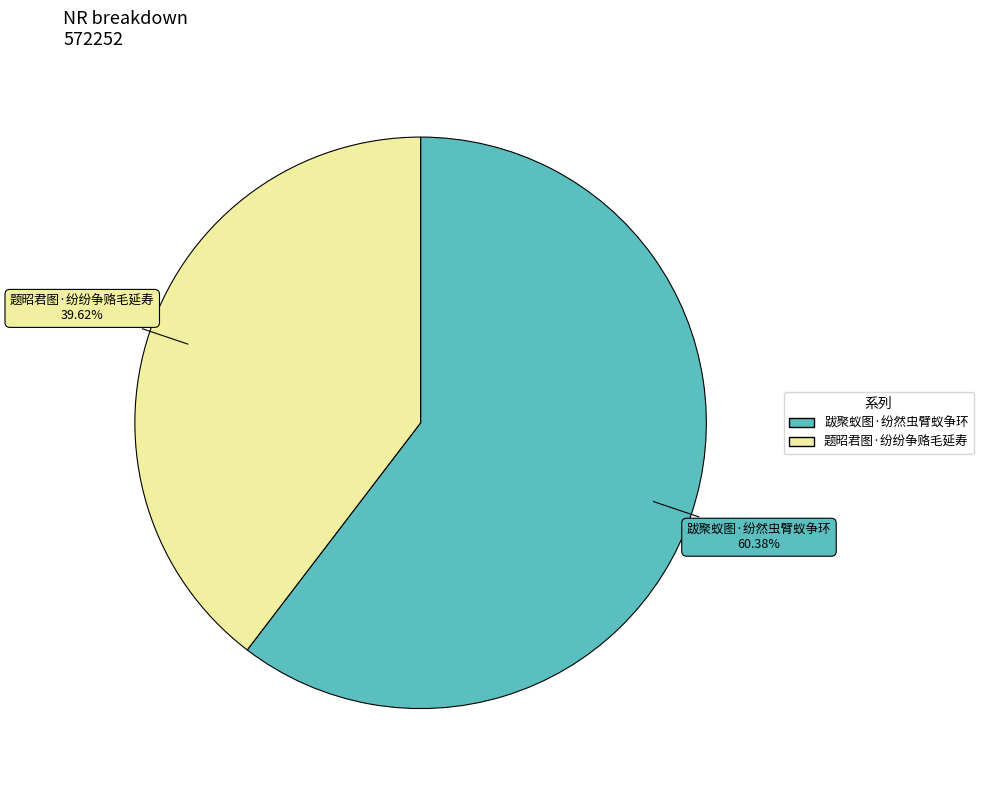

Count the number of slices in the pie.

2